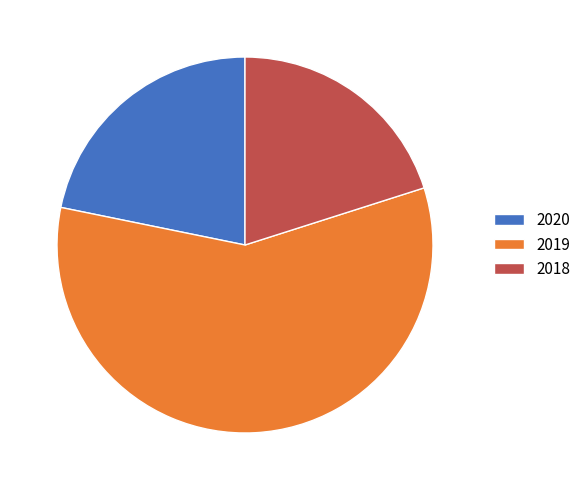

Is there a majority slice in this chart?

Yes